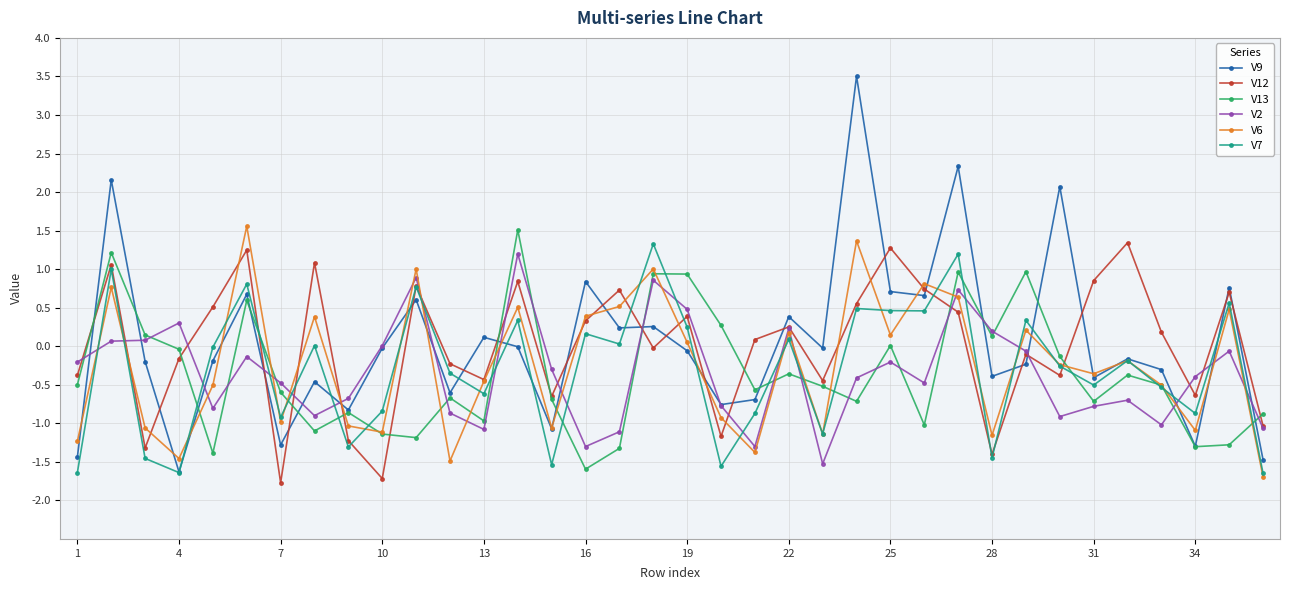

After their last crossing, which series has the higher values: V7 or V13?

V13